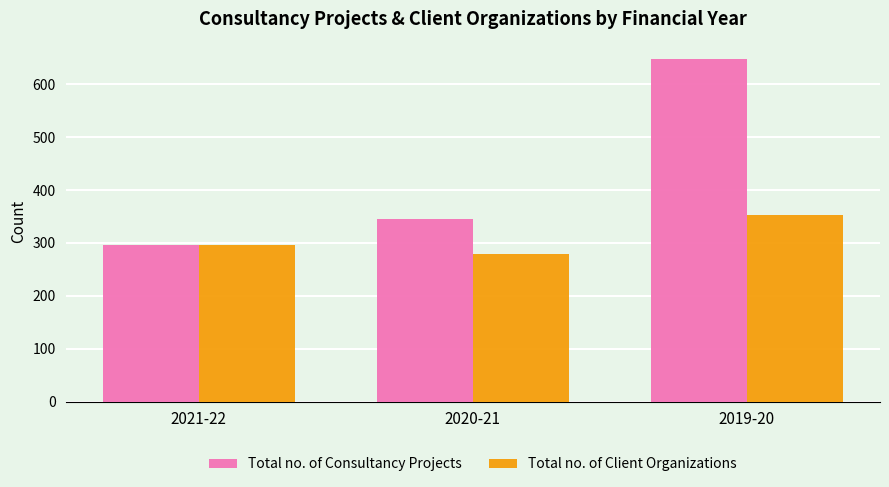

How many data points in Total no. of Client Organizations are less than 297?

1